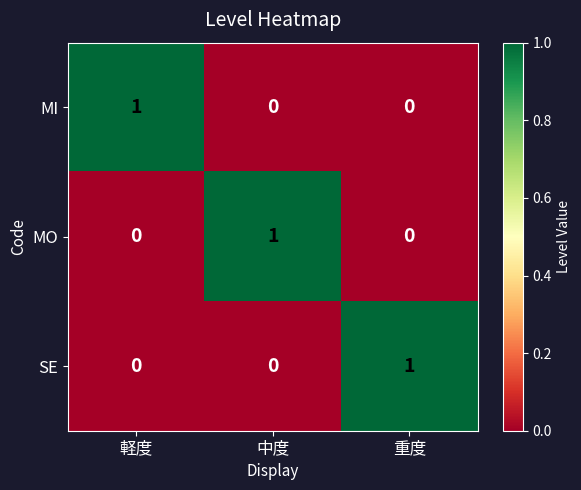

What is the difference between the highest and lowest values at 中度?

1